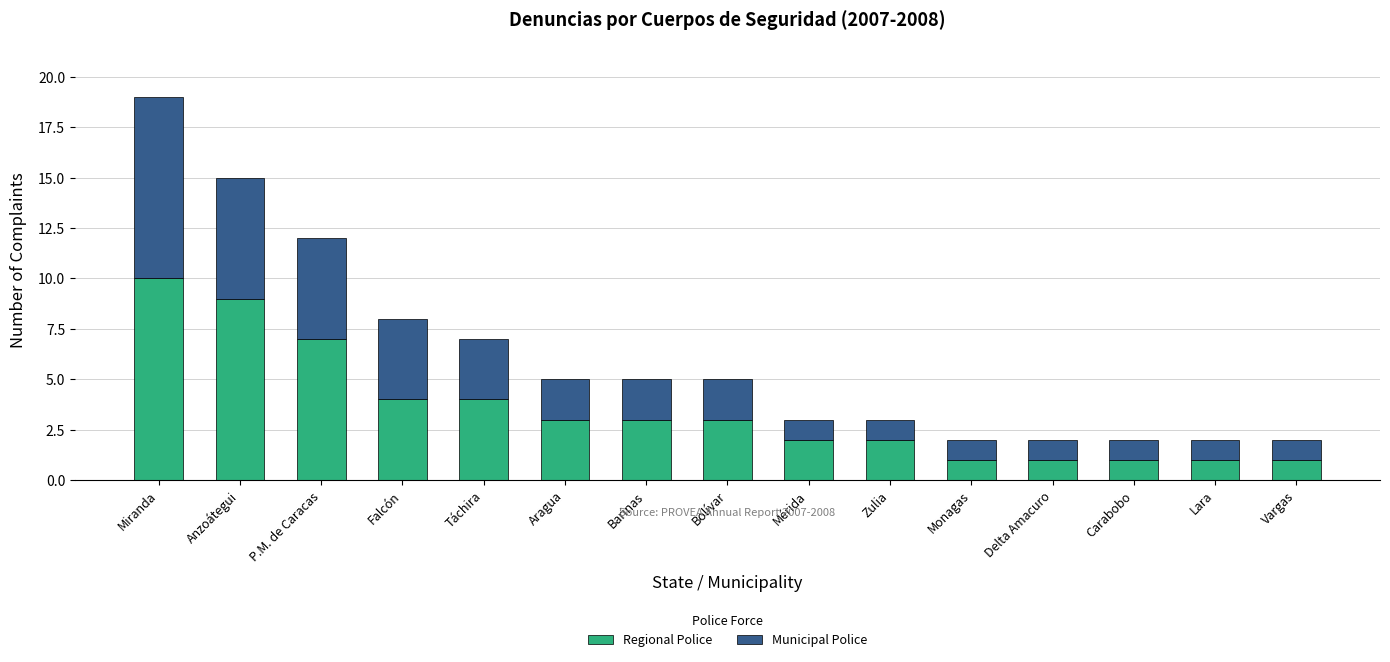

The Regional Police series shows 1 at Monagas. True or false?

True